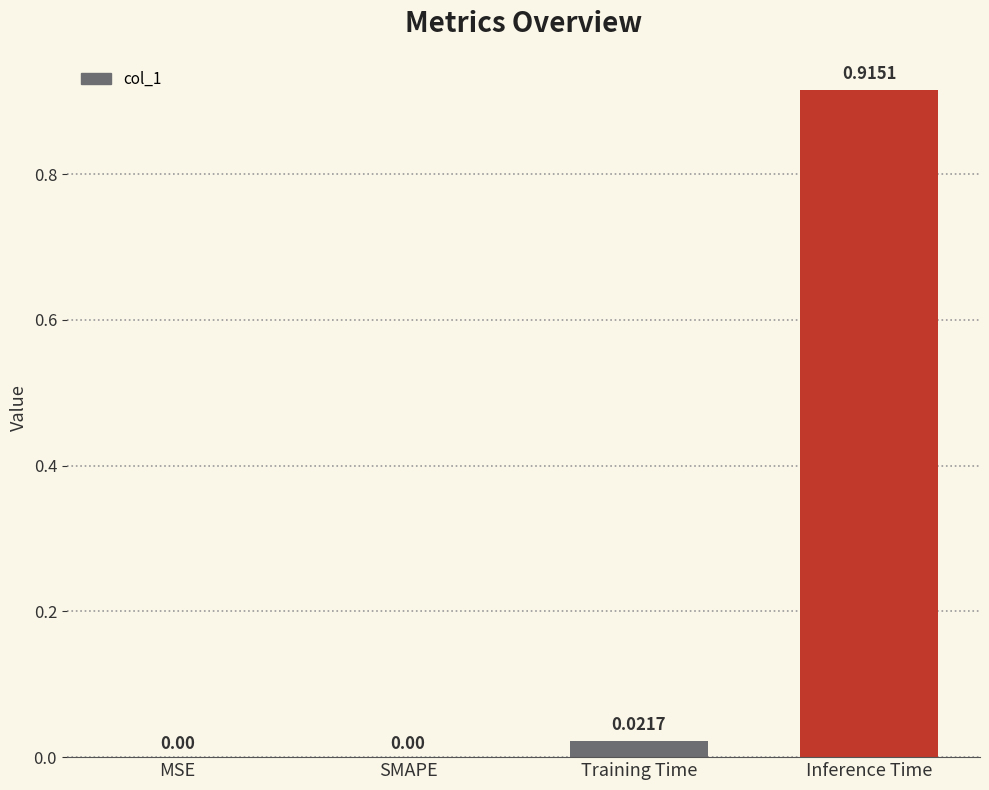

Which category has the highest value across all series?

Inference Time